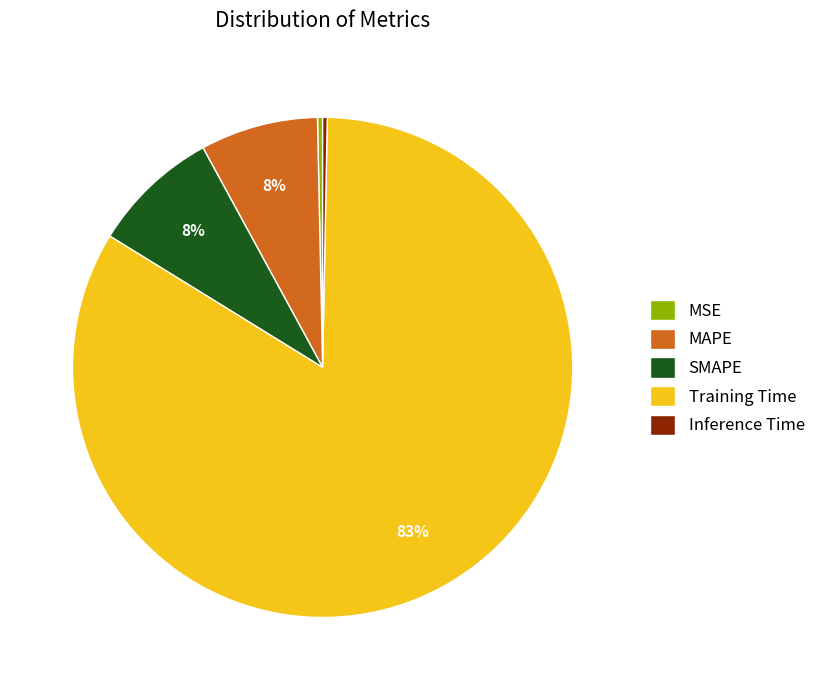

Does Inference Time account for over 50% of the chart?

No